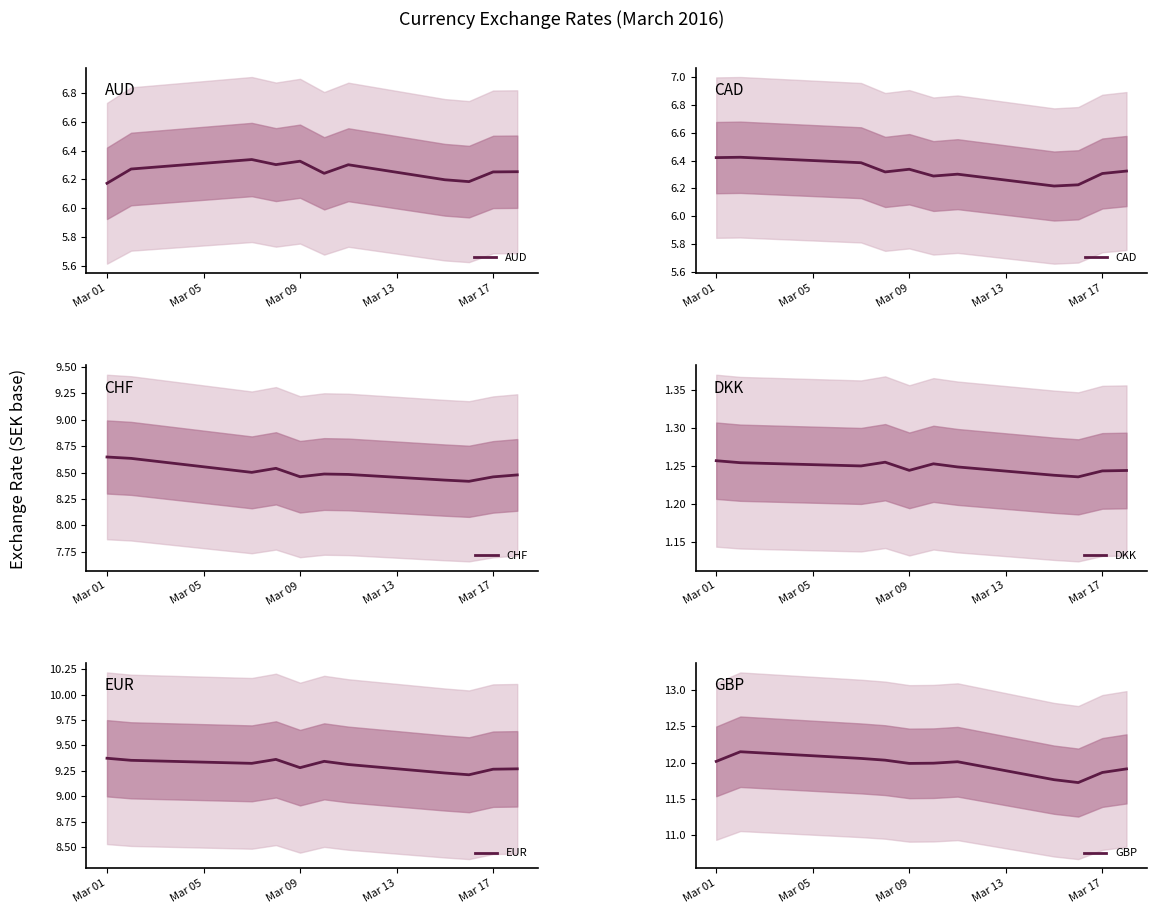

True or false: EUR and CHF intersect in this chart.

False